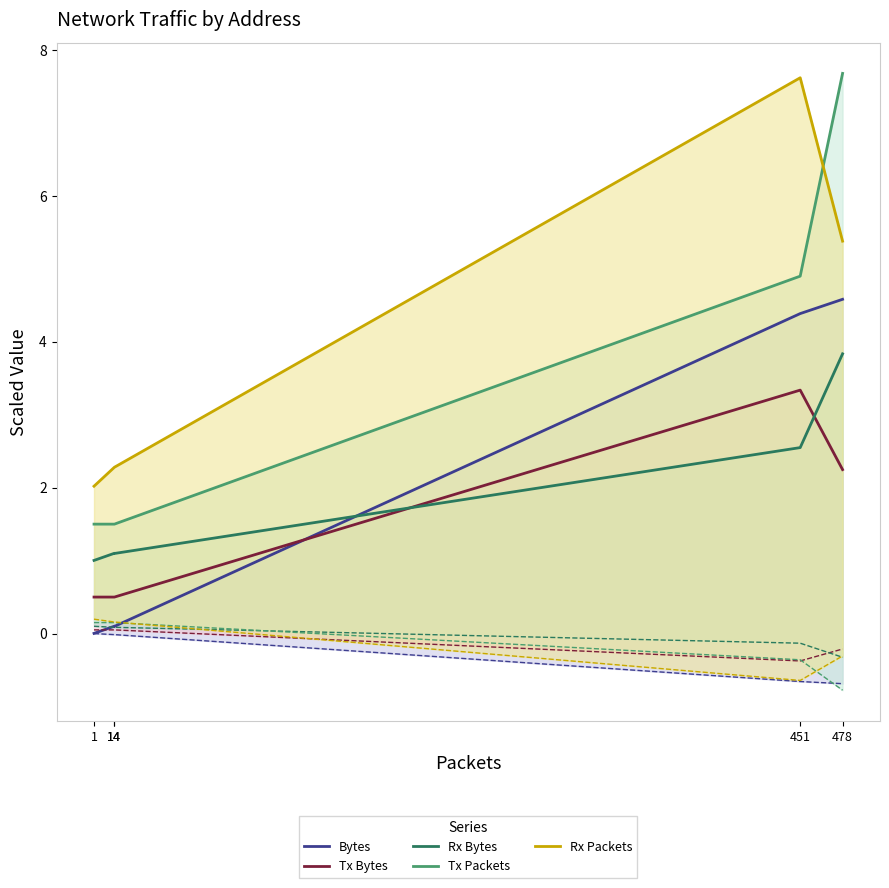

What is the value of the Tx Bytes point at the 2nd from the left?

0.5